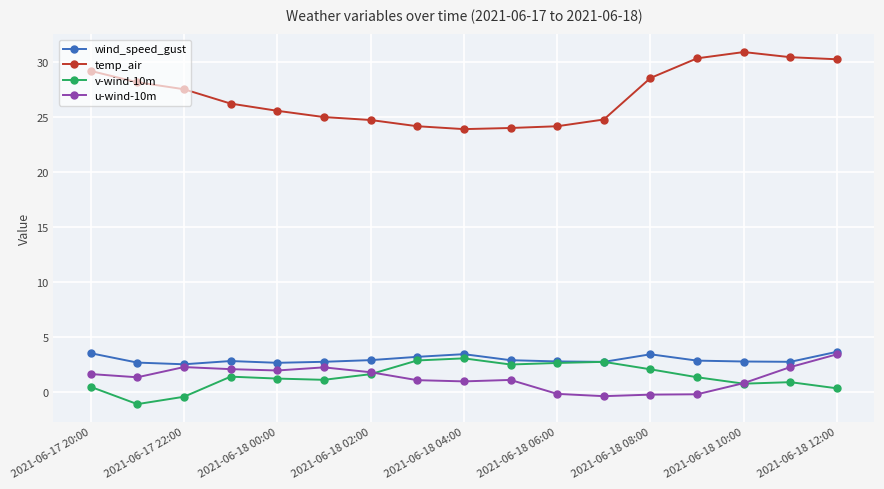

What is the lowest value of the temp_air series?

23.9